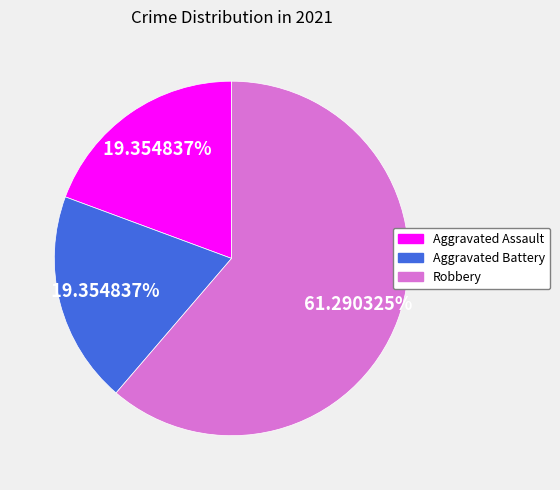

Is there any slice that represents more than half of the pie?

Yes